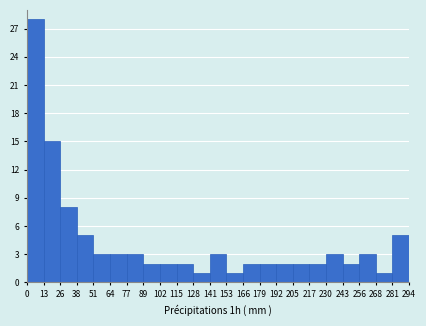

Reading left to right, list every bar in this chart as the range it spans on the x-axis followed by its height. The values are not printed on the chart, so give them approximately, as read against the axis.

0 to 13: 28
13 to 26: 15
26 to 38: 8
38 to 51: 5
51 to 64: 3
64 to 77: 3
77 to 89: 3
89 to 102: 2
102 to 115: 2
115 to 128: 2
128 to 141: 1
141 to 153: 3
153 to 166: 1
166 to 179: 2
179 to 192: 2
192 to 205: 2
205 to 217: 2
217 to 230: 2
230 to 243: 3
243 to 256: 2
256 to 268: 3
268 to 281: 1
281 to 294: 5